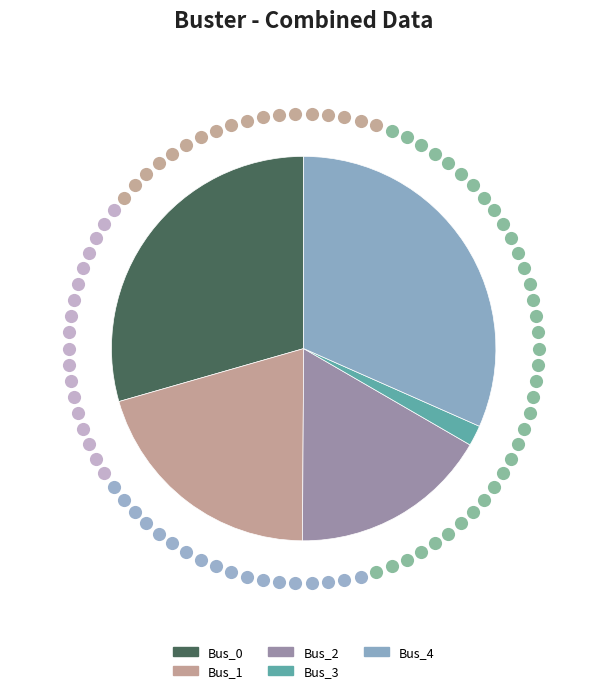

To the nearest percent, what is the average slice percentage?

20%